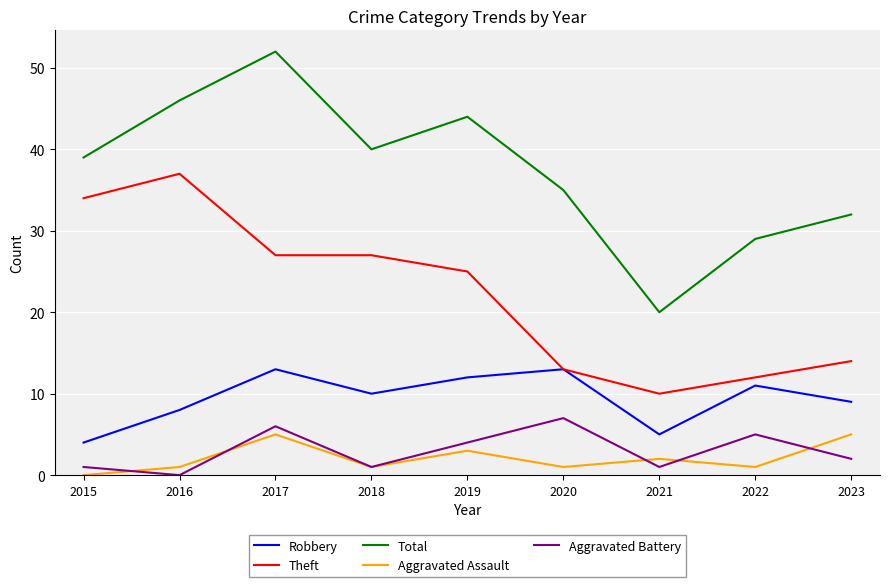

Reading left to right, transcribe all the data shown in this chart.

Robbery: 4	8	13	10	12	13	5	11	9
Theft: 34	37	27	27	25	13	10	12	14
Total: 39	46	52	40	44	35	20	29	32
Aggravated Assault: 0	1	5	1	3	1	2	1	5
Aggravated Battery: 1	0	6	1	4	7	1	5	2